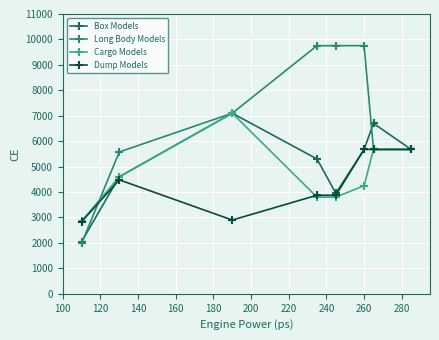

Does the chart display data point markers on the line(s)?

Yes